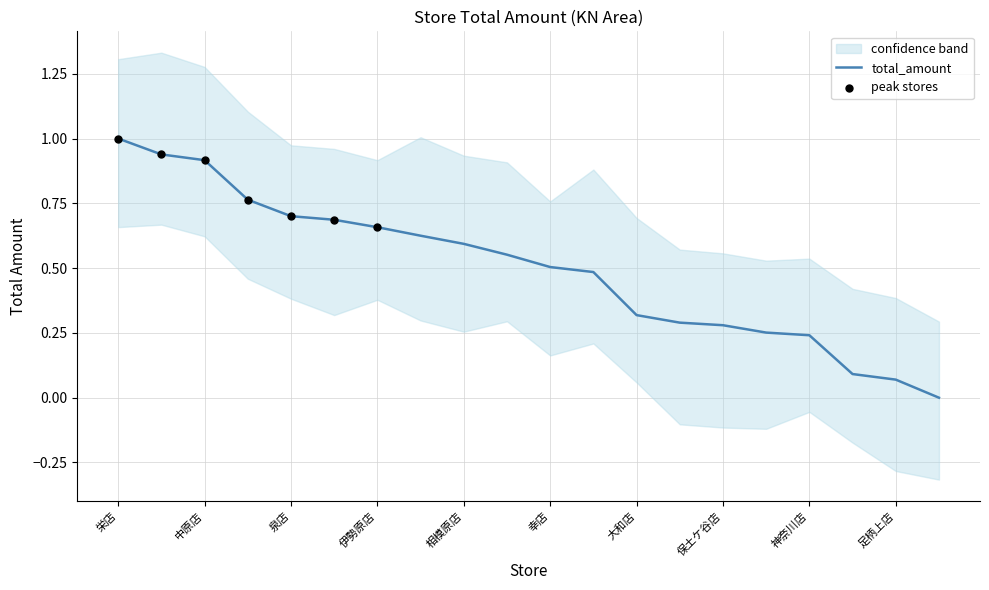

Which has a higher value, 伊勢原店 or 足柄上店?

伊勢原店